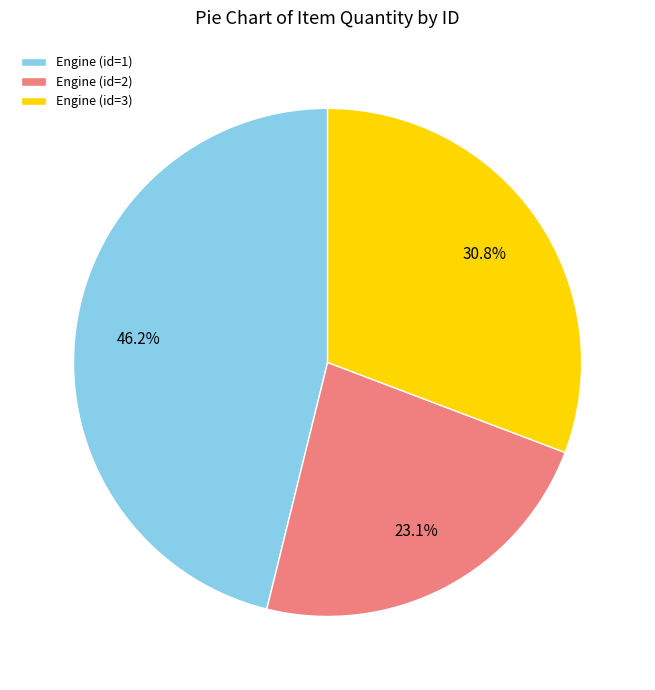

To the nearest percent, what portion does Engine (id=1) represent?

46%